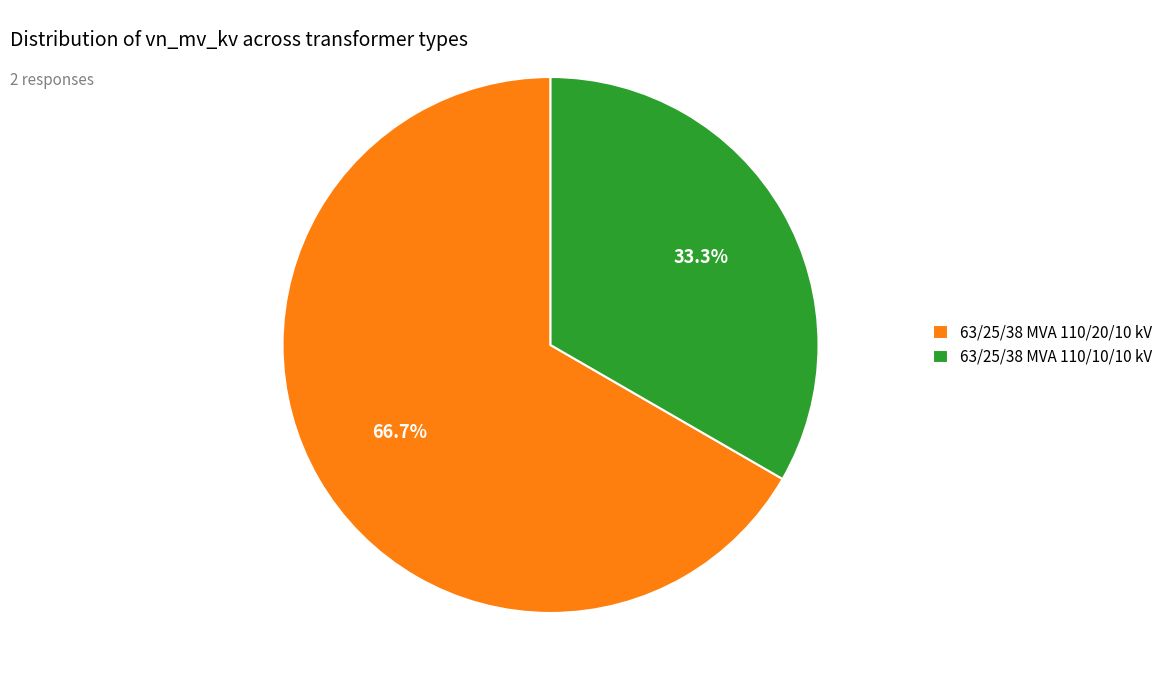

Combined, do 63/25/38 MVA 110/10/10 kV and 63/25/38 MVA 110/20/10 kV account for over 50%?

Yes